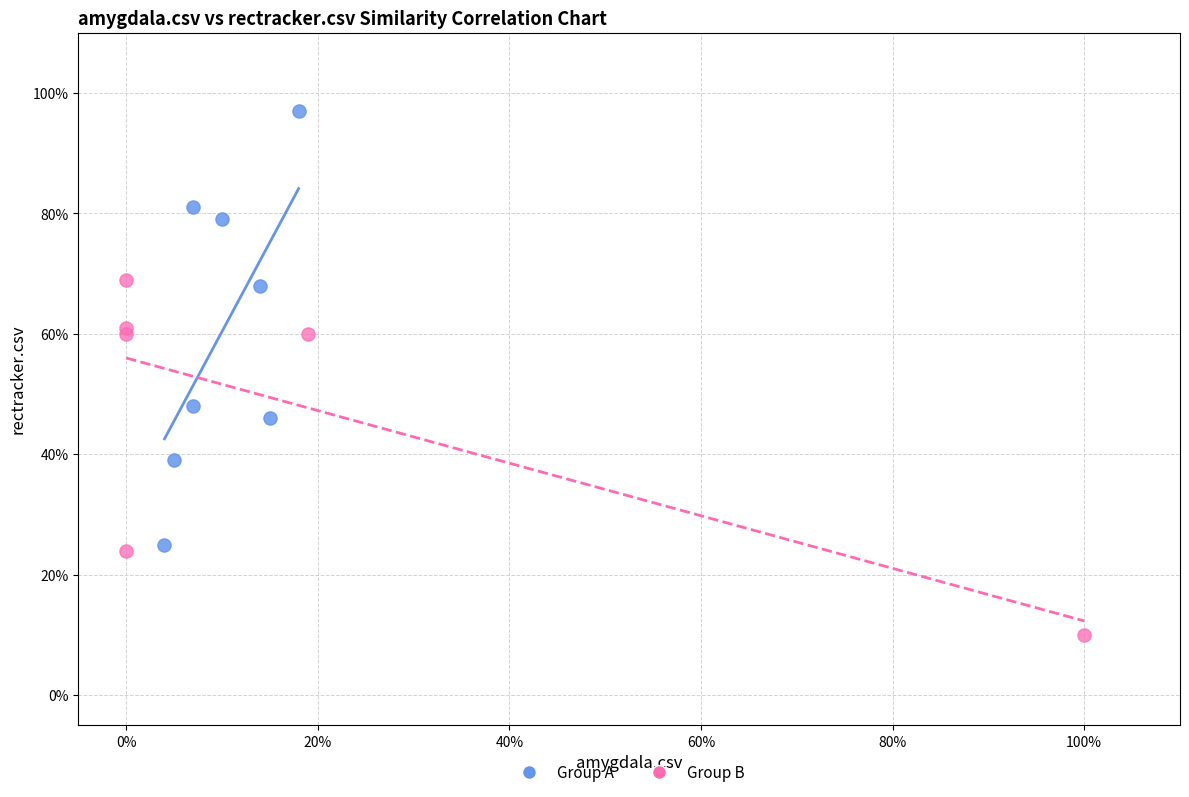

What are all the series names shown in the legend?

Group A, Group B